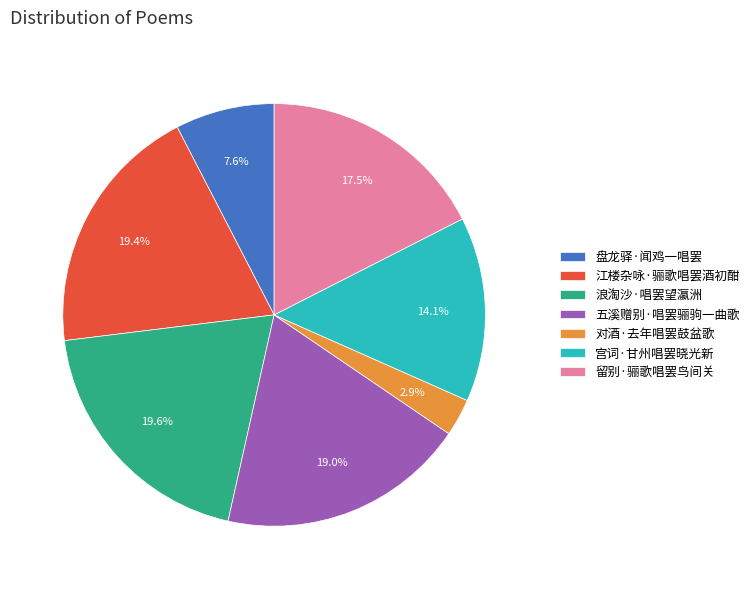

To the nearest percent, what is the difference between the 盘龙驿·闻鸡一唱罢 and 浪淘沙·唱罢望瀛洲 slice percentages?

12%